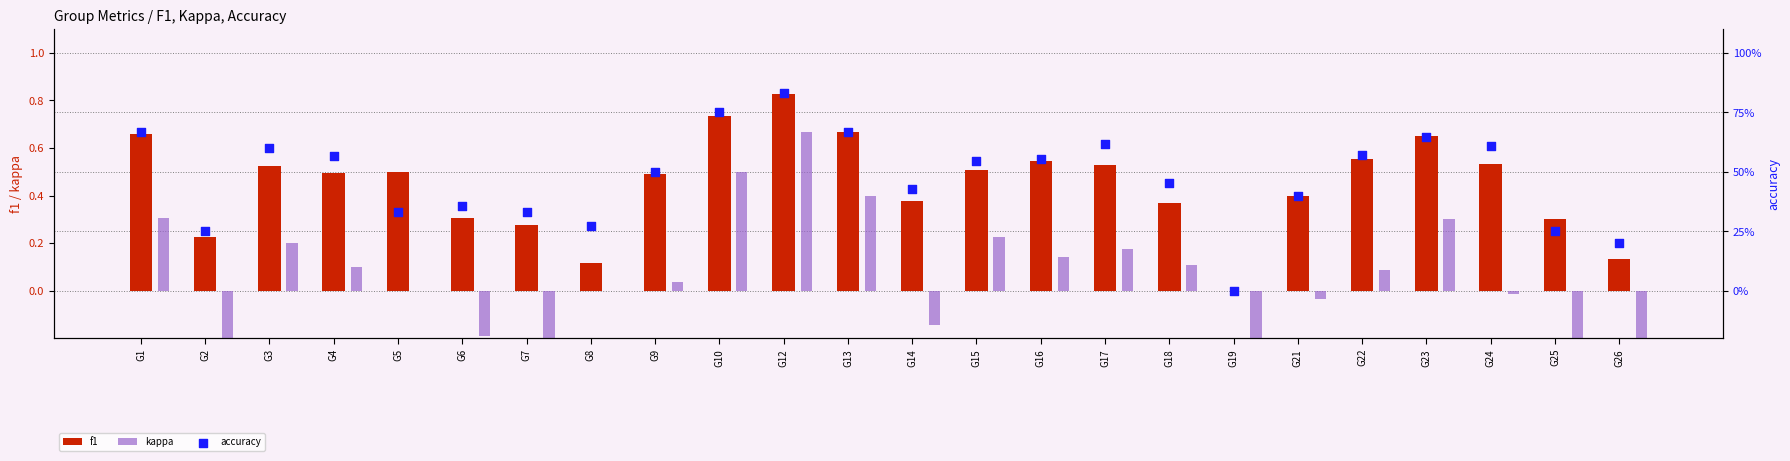

At how many categories does at least one series exceed 0?

23